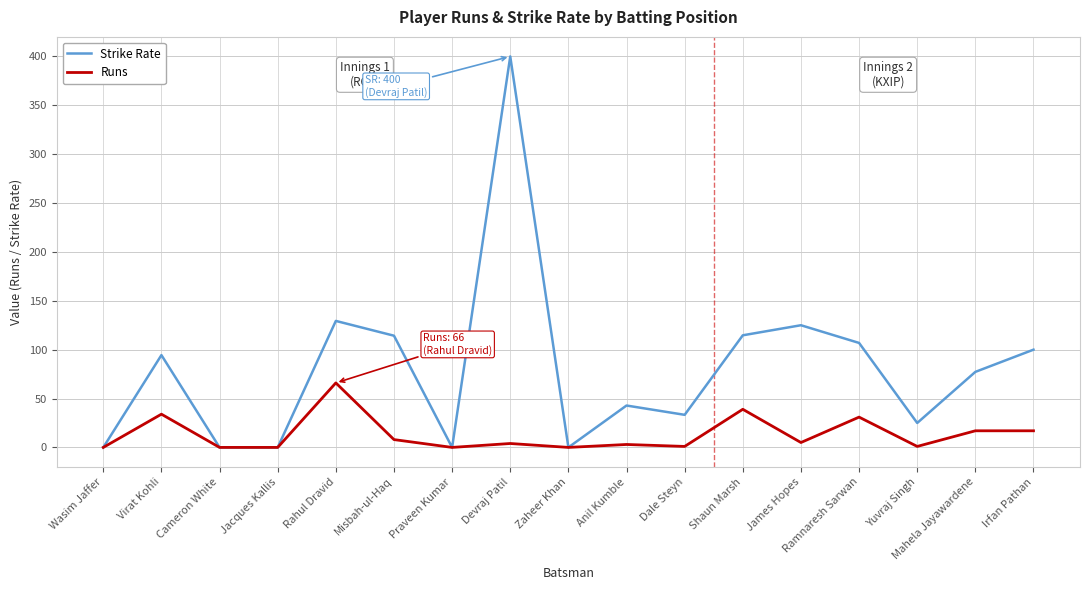

Is it true that Runs equals 0.0 at Wasim Jaffer?

True